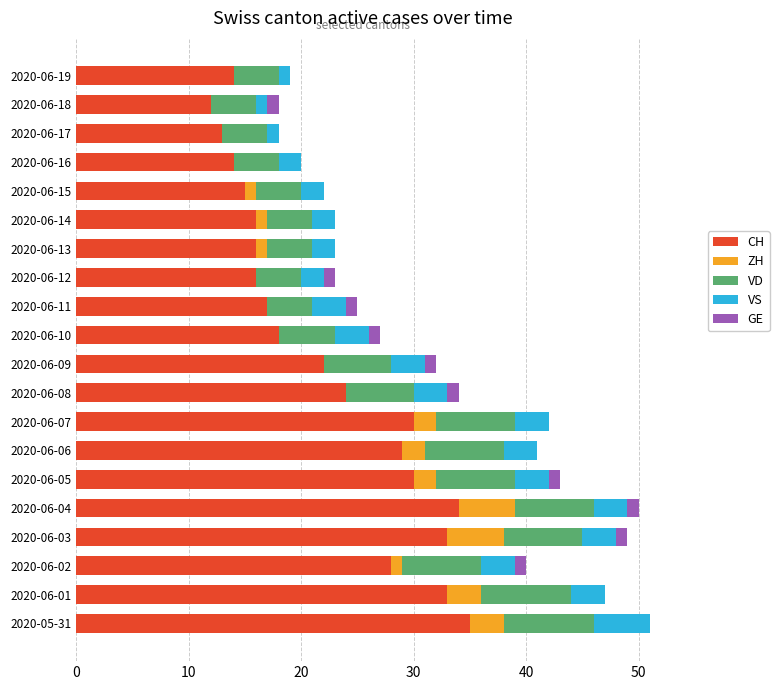

What is the total value across all series at 2020-06-16?

20